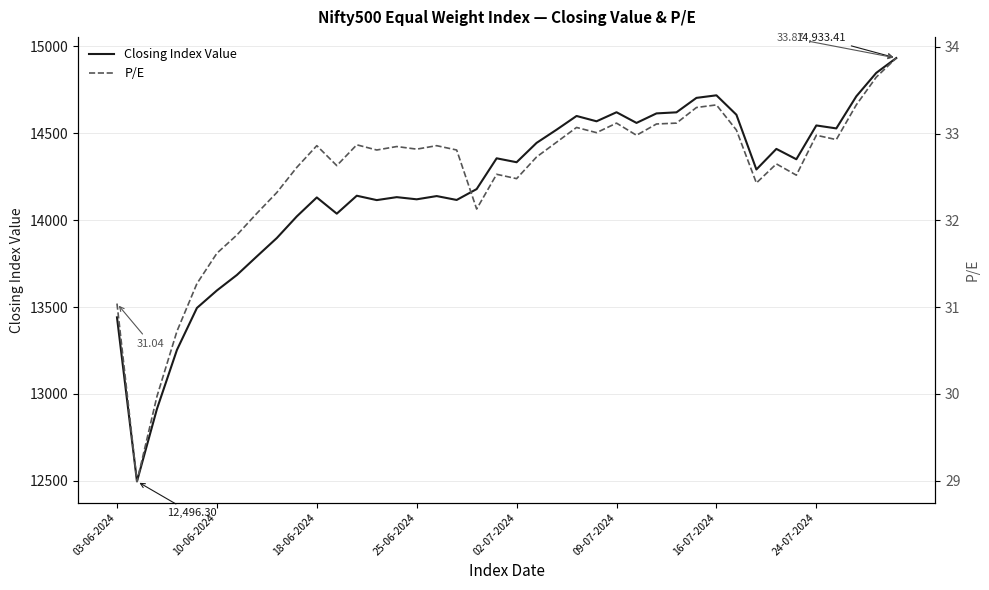

What is the value of the Closing Index Value point at the 19th from the left?

14179.1